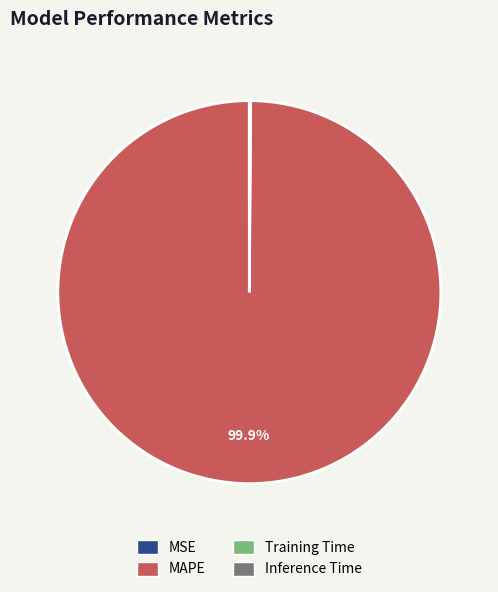

Is there a majority slice in this chart?

Yes